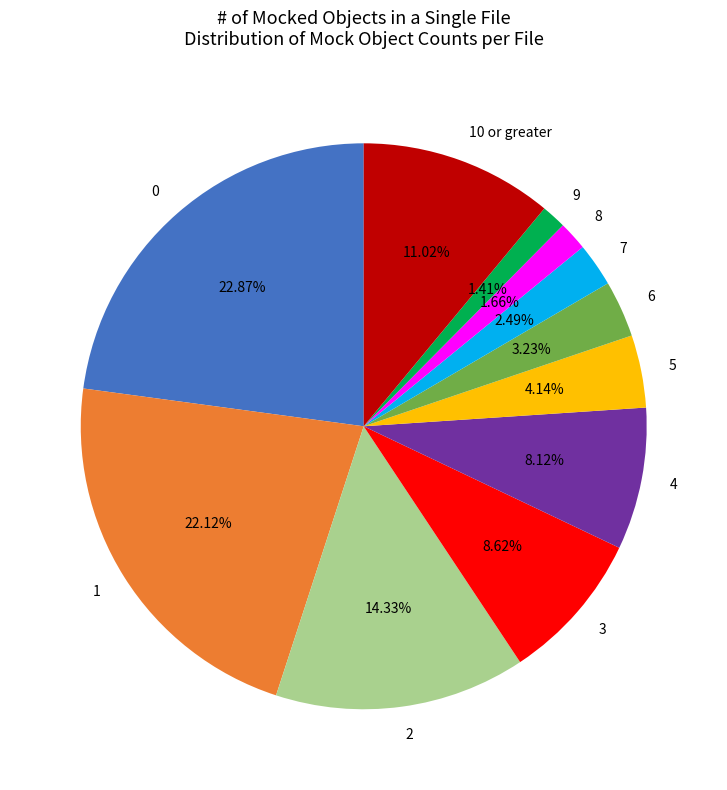

Is it true that 10 or greater is 11% of the pie?

True